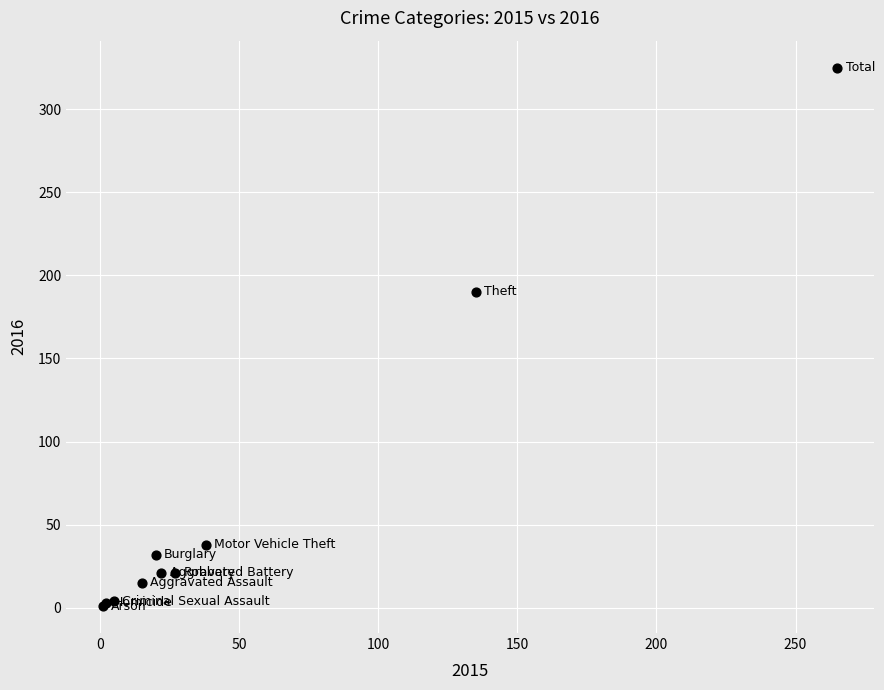

What Y value in the scatter plot is closest to 163?

190